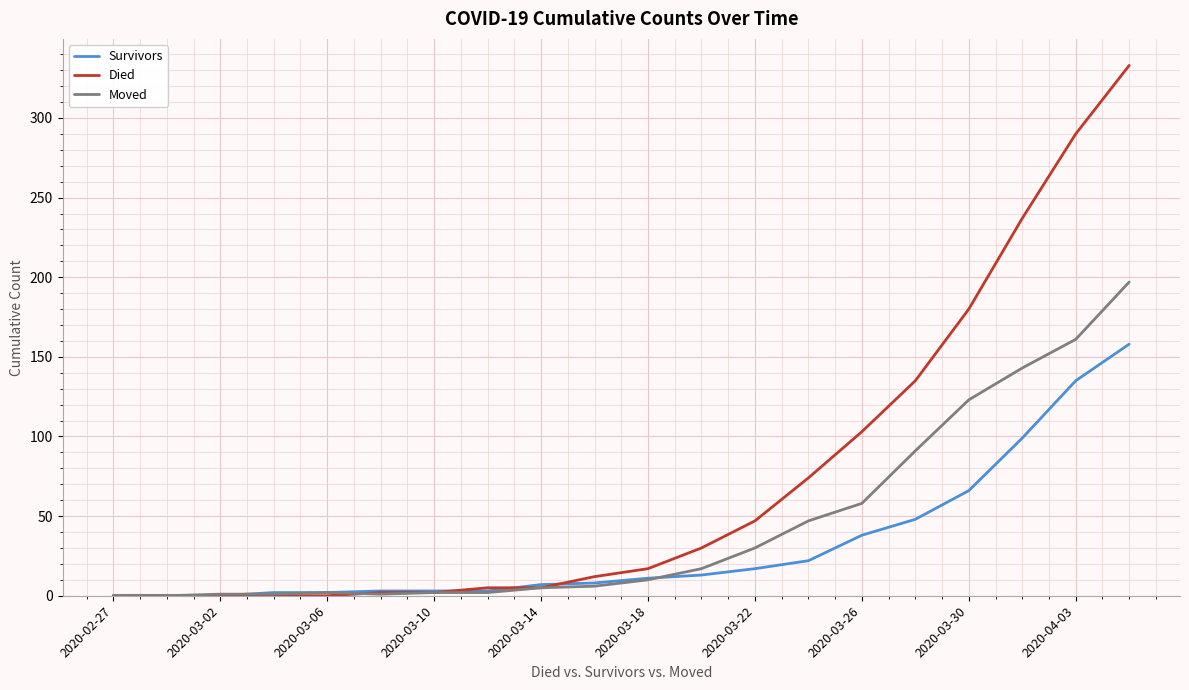

Which series has the widest spread of values?

Died